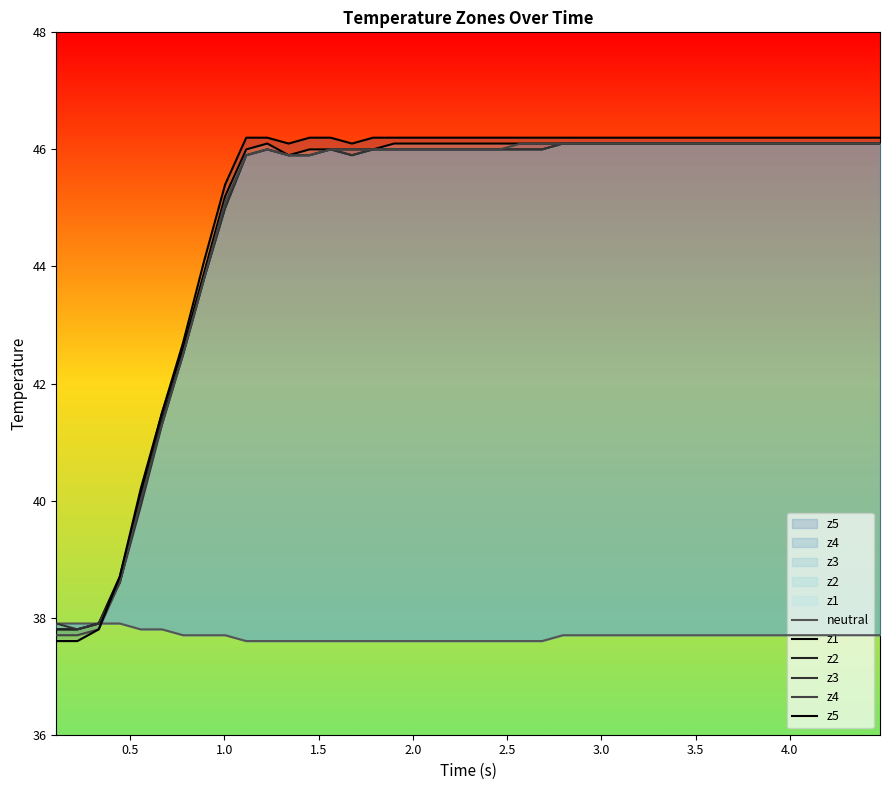

In z4, how many points are higher than both neighbors (excluding endpoints)?

1